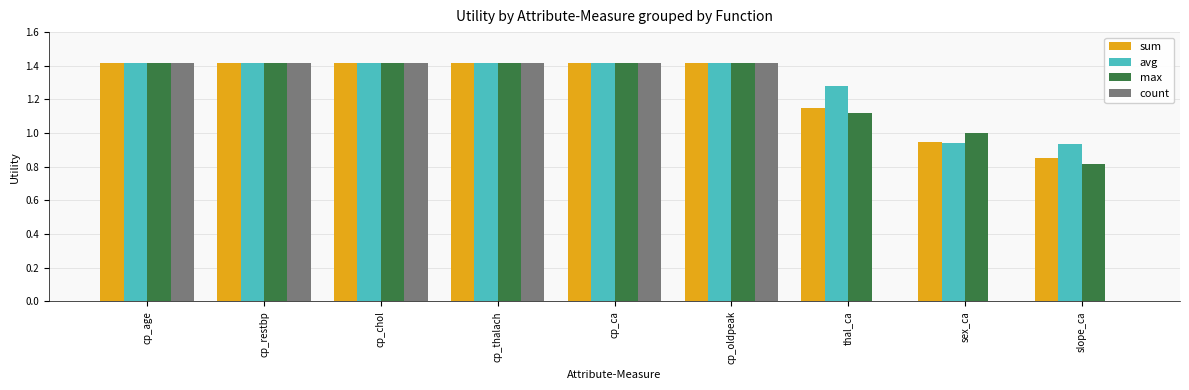

Is it true that avg equals 1.4 at cp_age?

True